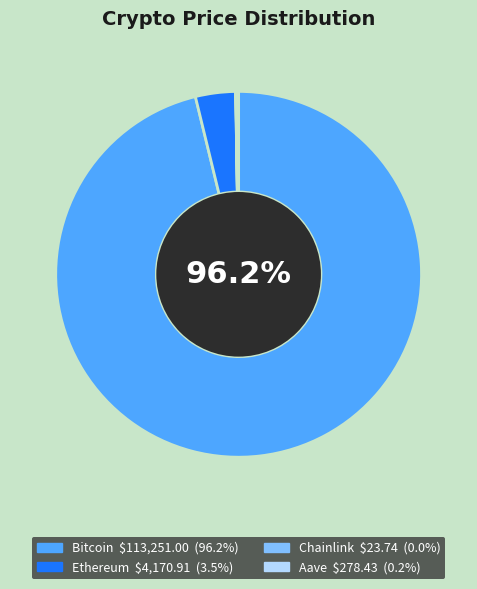

To the nearest percent, what is the average slice percentage?

25%